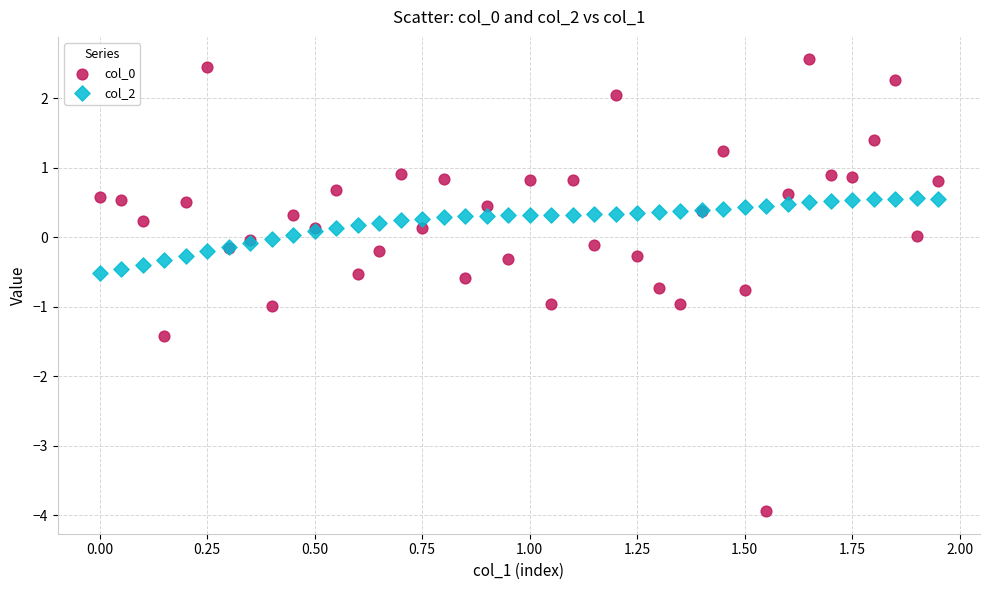

What is the X range (max minus min) for the scatter plot?

1.9